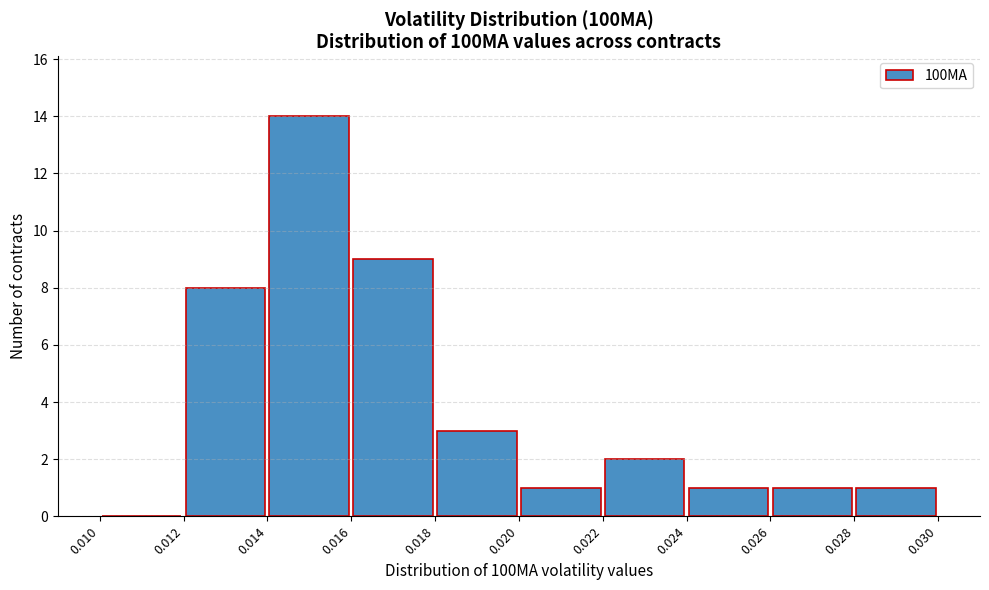

Which range on the x-axis has the tallest bar?

0.014 to 0.016